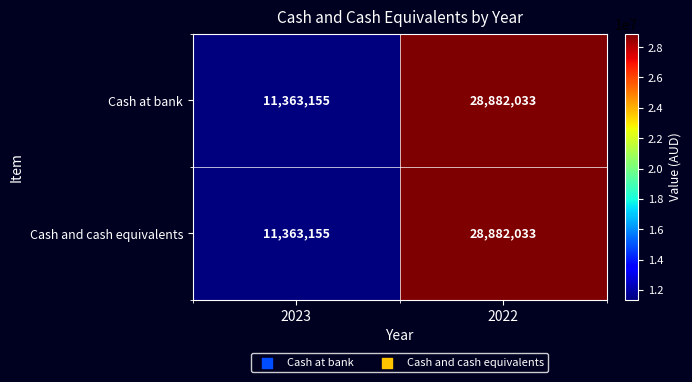

How many data points in Cash at bank are less than 28882033?

1